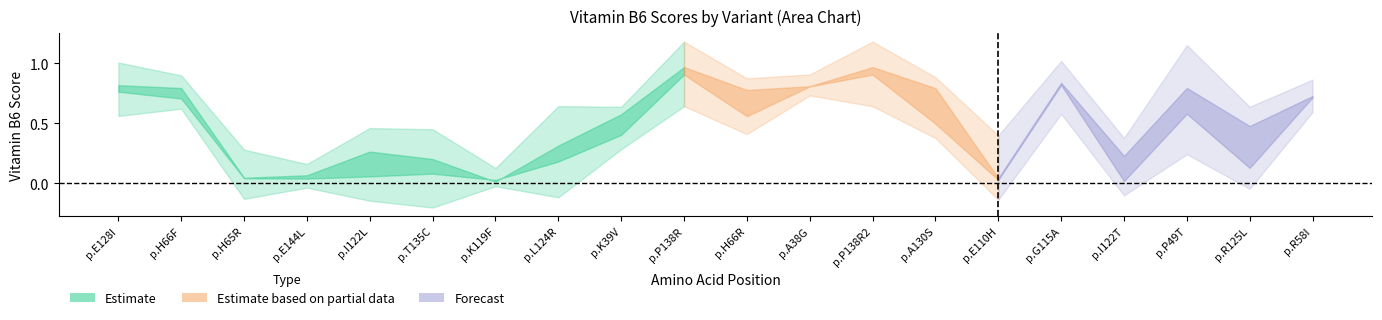

What is the sum of the Vitamin_B6_remediability_delta values at 5 and 4?

0.2